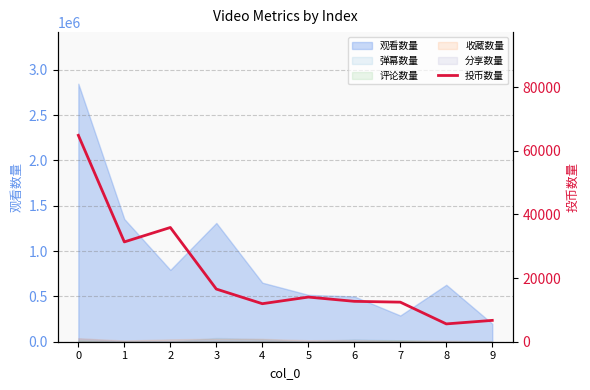

Does the chart display data point markers on the line(s)?

No